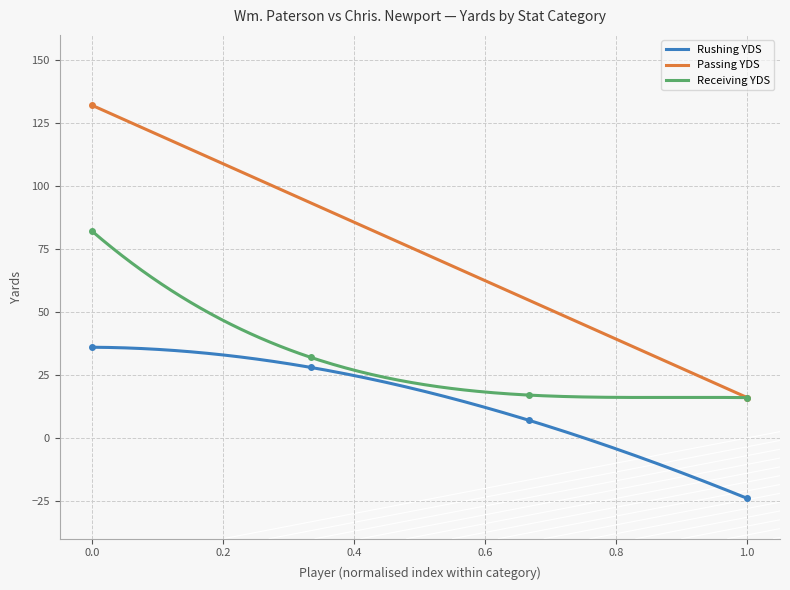

What is the minimum value for Rushing YDS?

-24.0